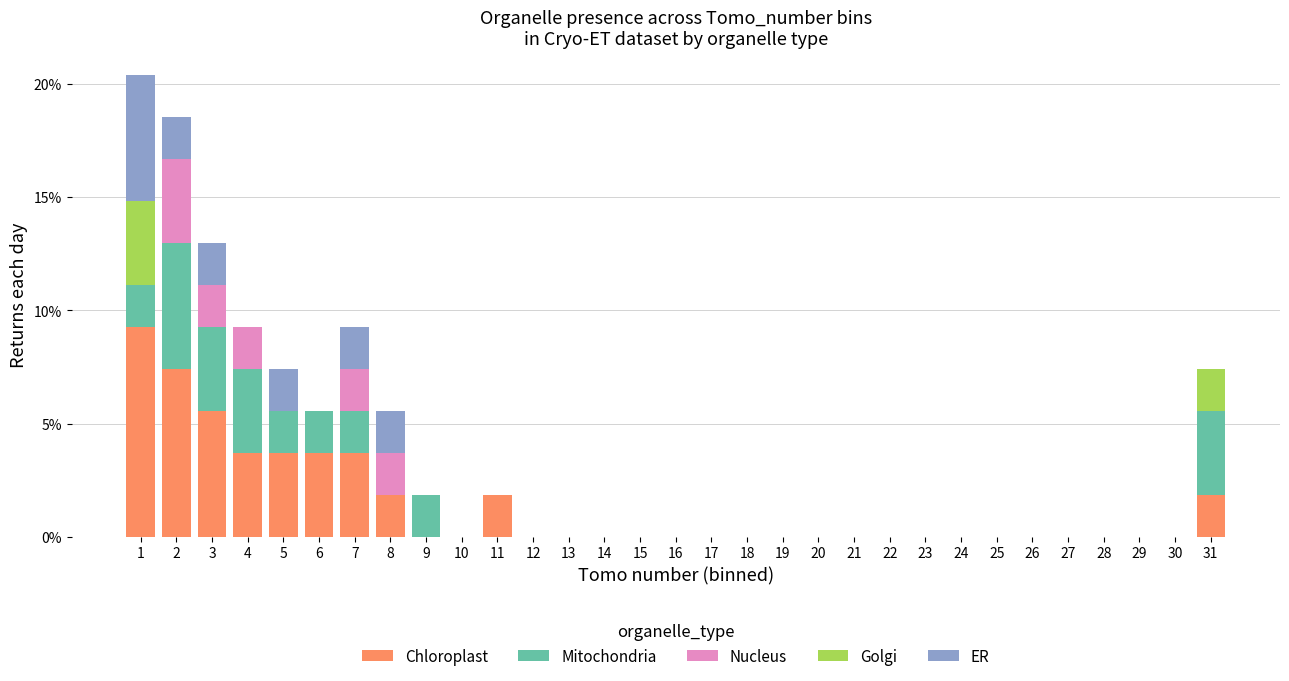

What is the sum of the Chloroplast values at 8 and 1?

11.1